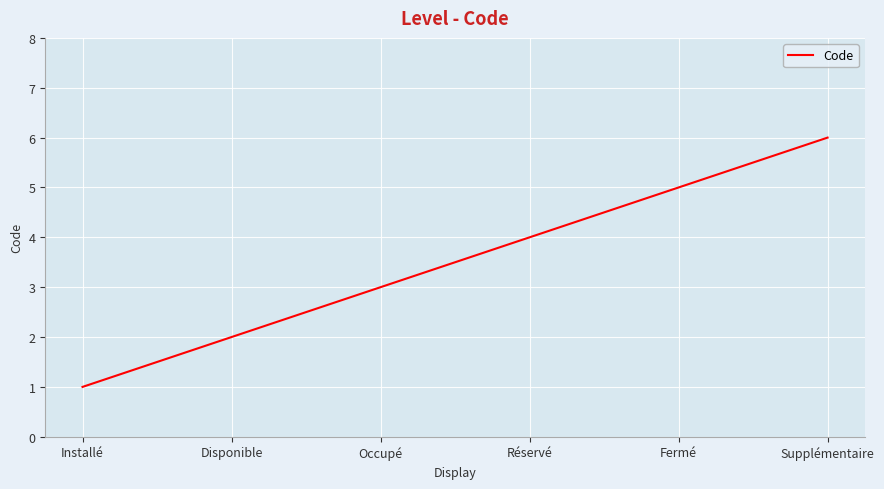

Rank the categories by value from highest to lowest.

Supplémentaire, Fermé, Réservé, Occupé, Disponible, Installé